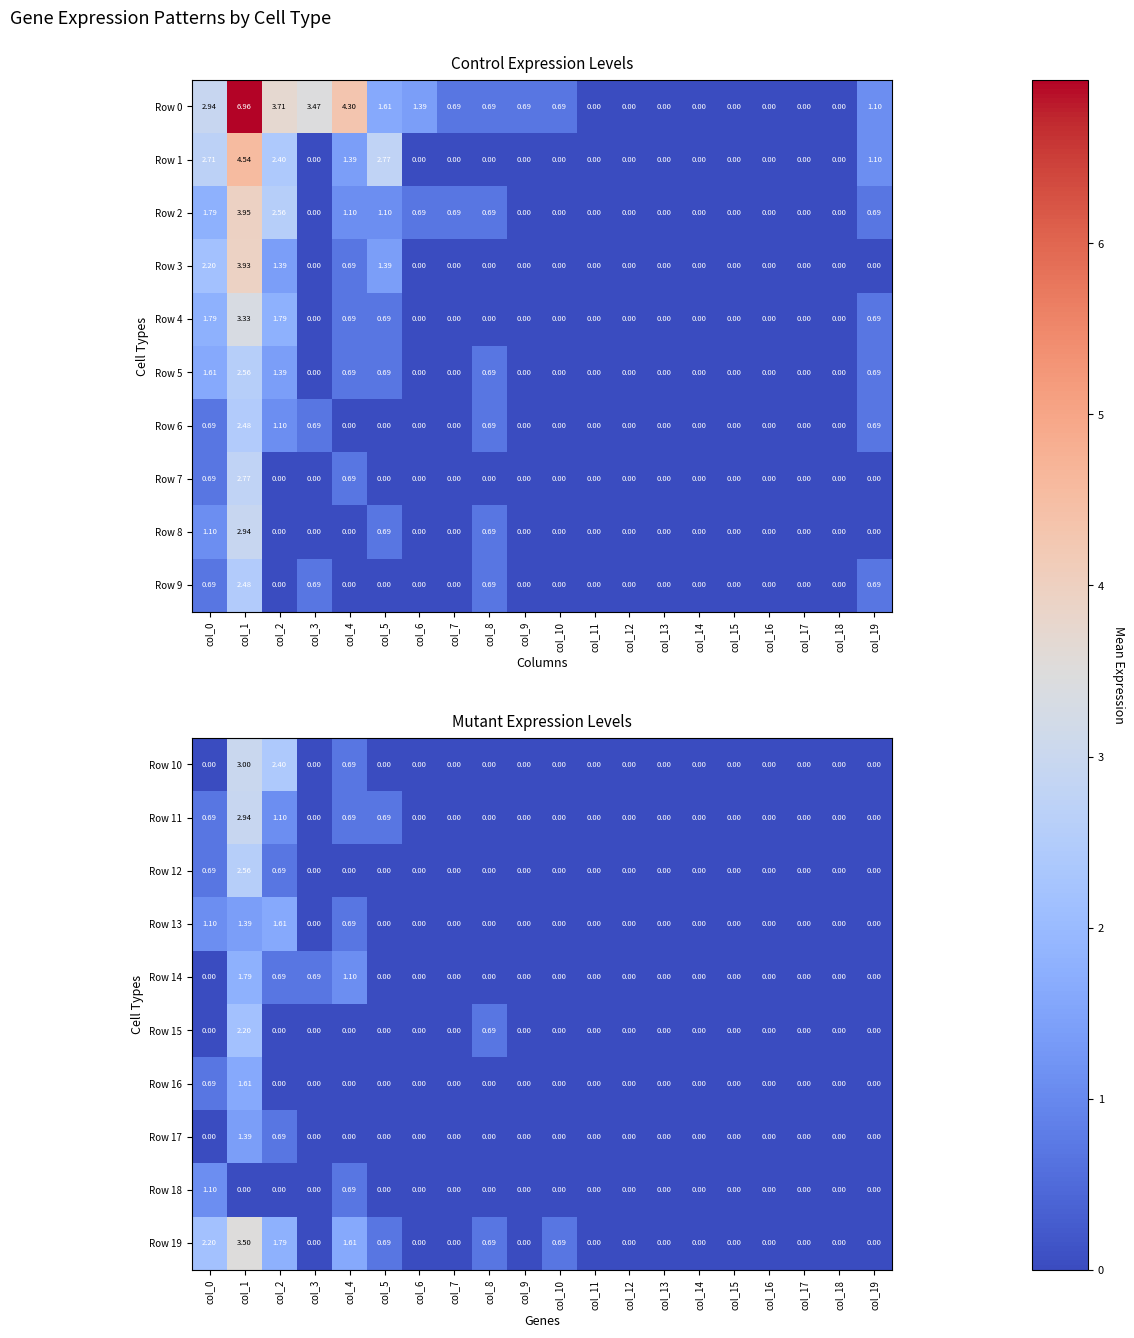

Is the value of Row 14 at col_10 greater than the value of Row 11 at col_12?

No